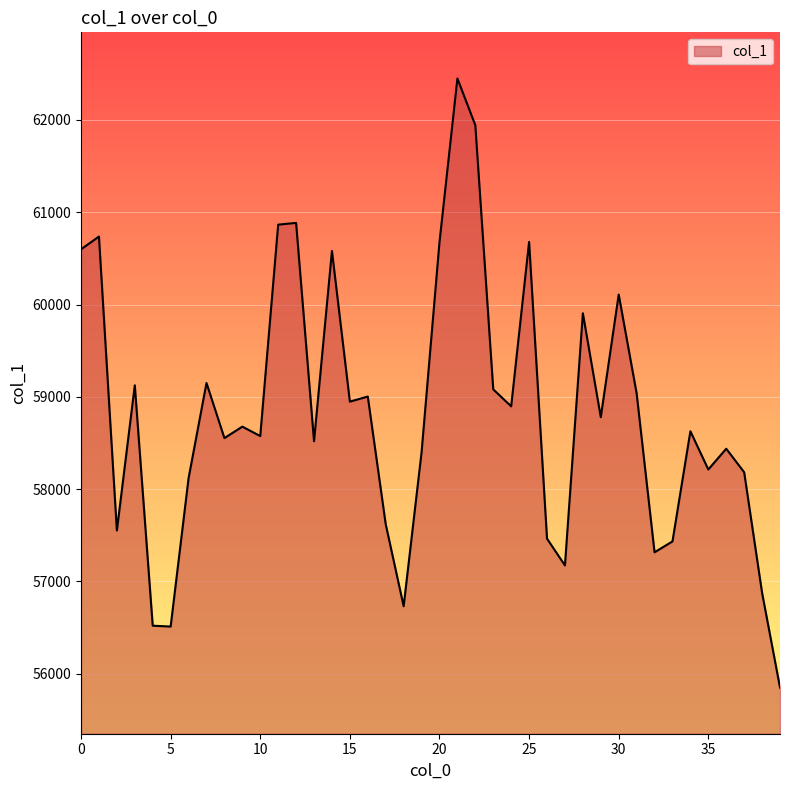

Count the number of data series in this chart.

1